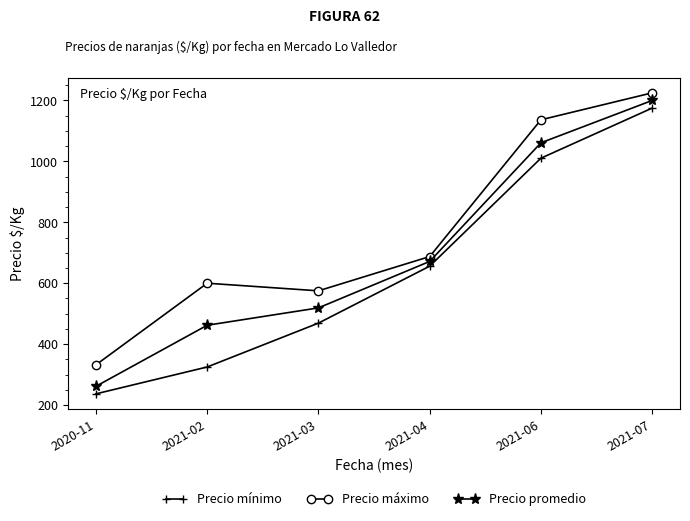

True or false: Precio mínimo and Precio máximo intersect in this chart.

False